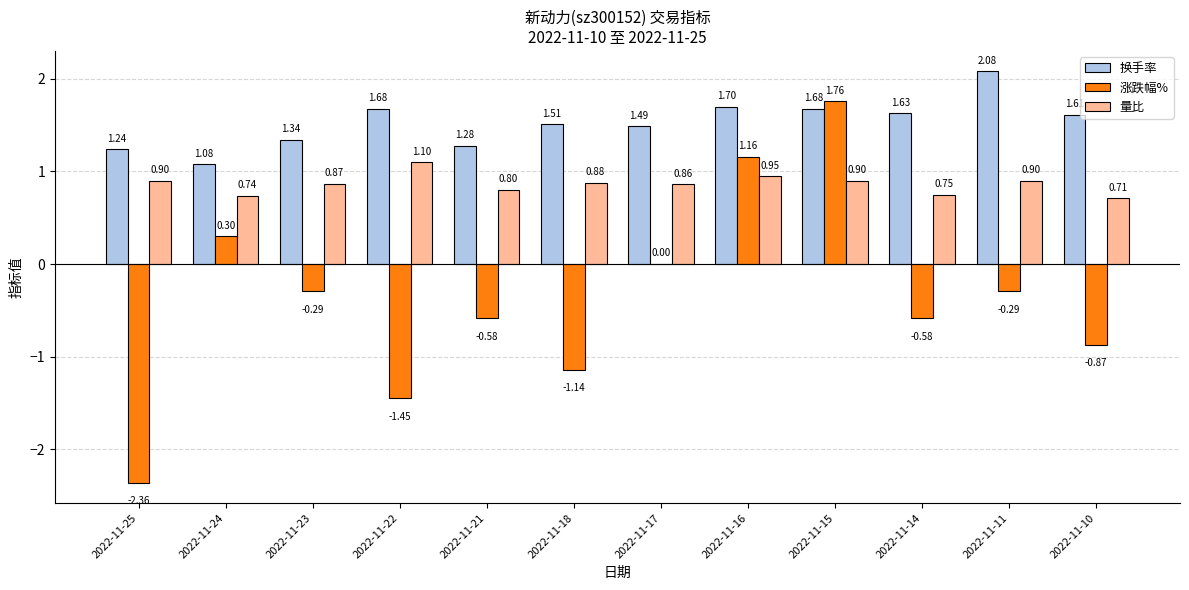

At which category is the sum across all series the highest?

2022-11-15